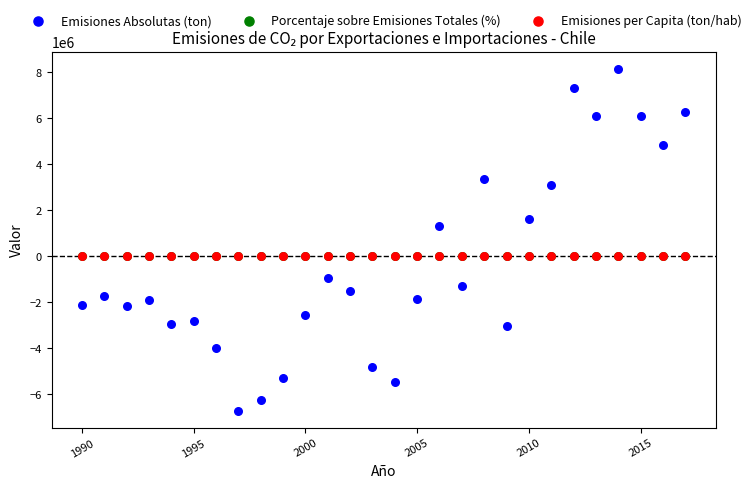

What are all the series names shown in the legend?

Emisiones Absolutas (ton), Porcentaje sobre Emisiones Totales (%), Emisiones per Capita (ton/hab)